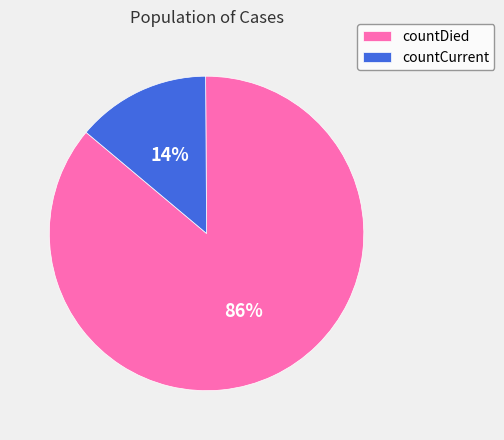

What is the ratio of the value at countCurrent to the value at countDied?

0.2